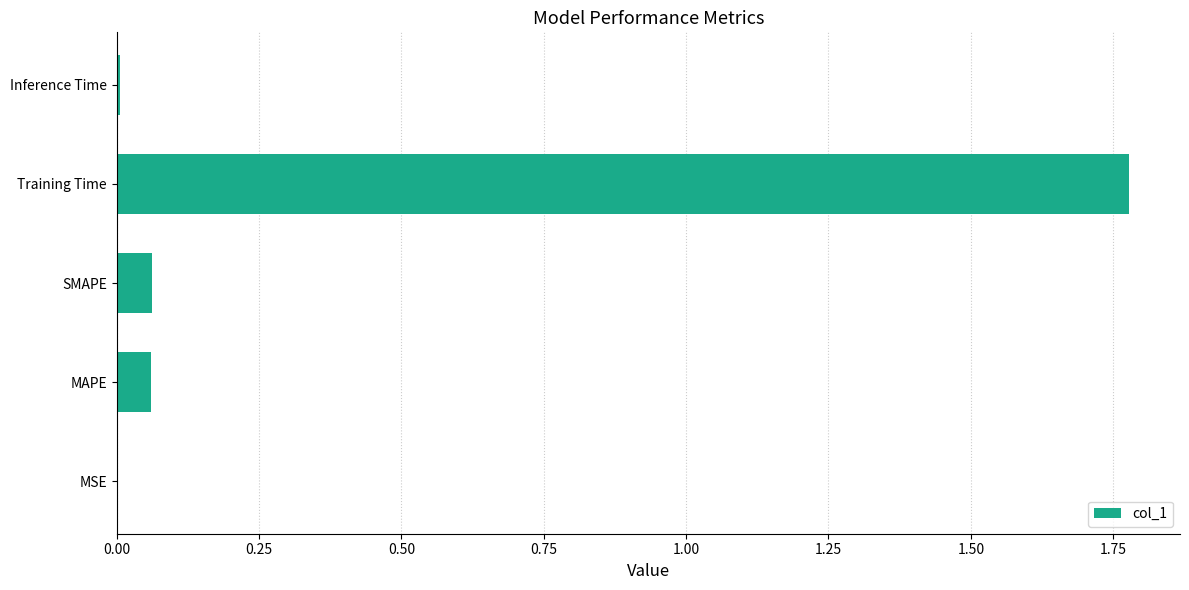

Is it true that the value at MSE is 0.0?

True